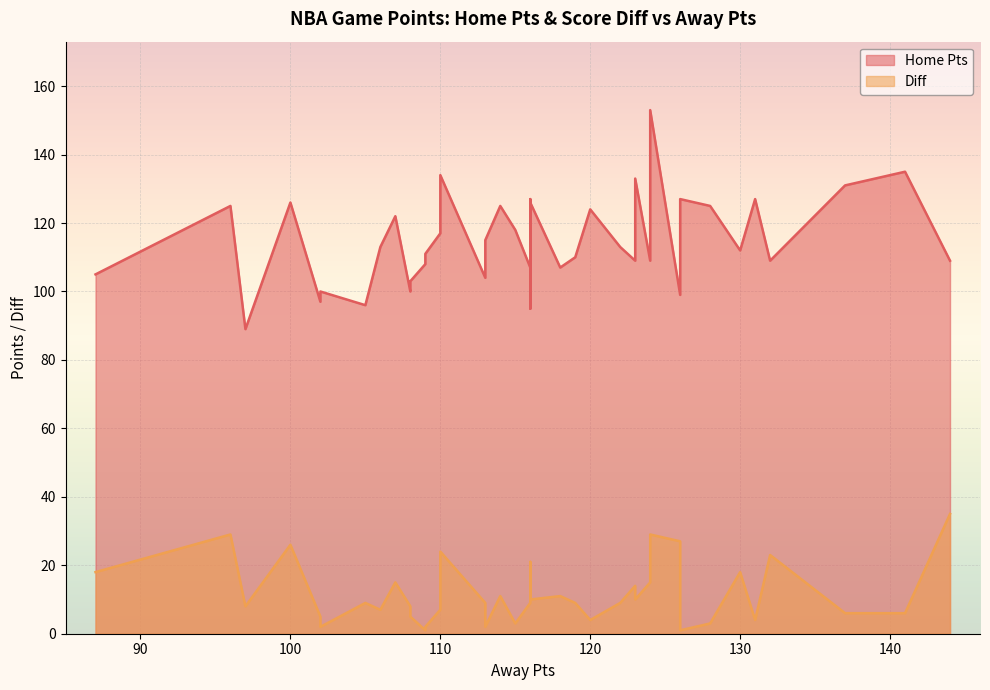

What is the difference between the Home Pts values at 109 and 108?

5